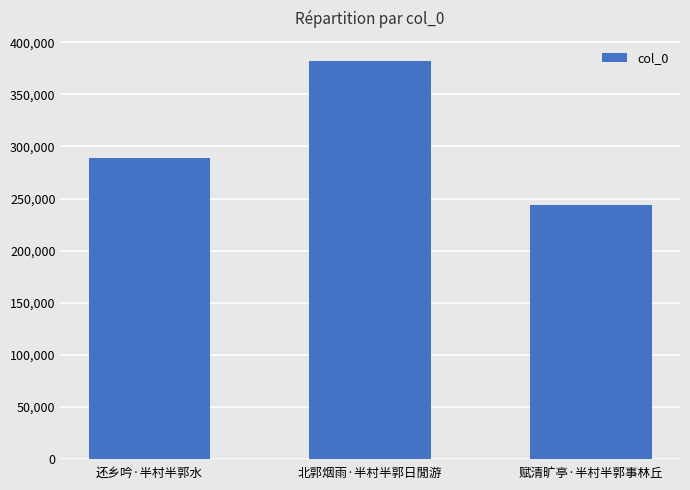

The value at 北郭烟雨·半村半郭日閒游 is 580926. True or false?

False